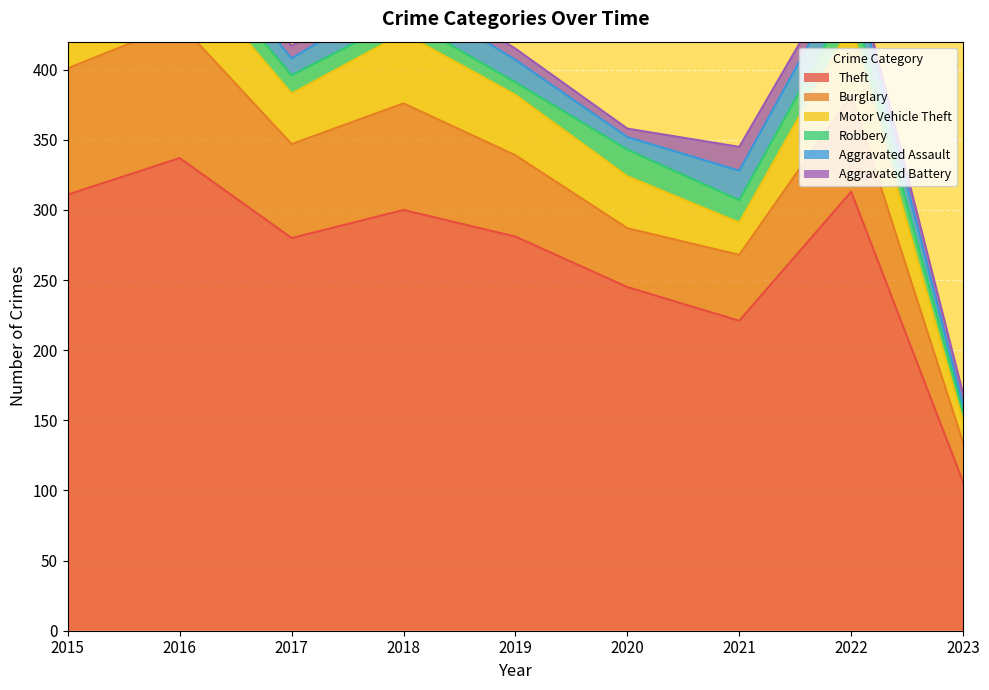

How many interior local peaks does the Motor Vehicle Theft series have?

3